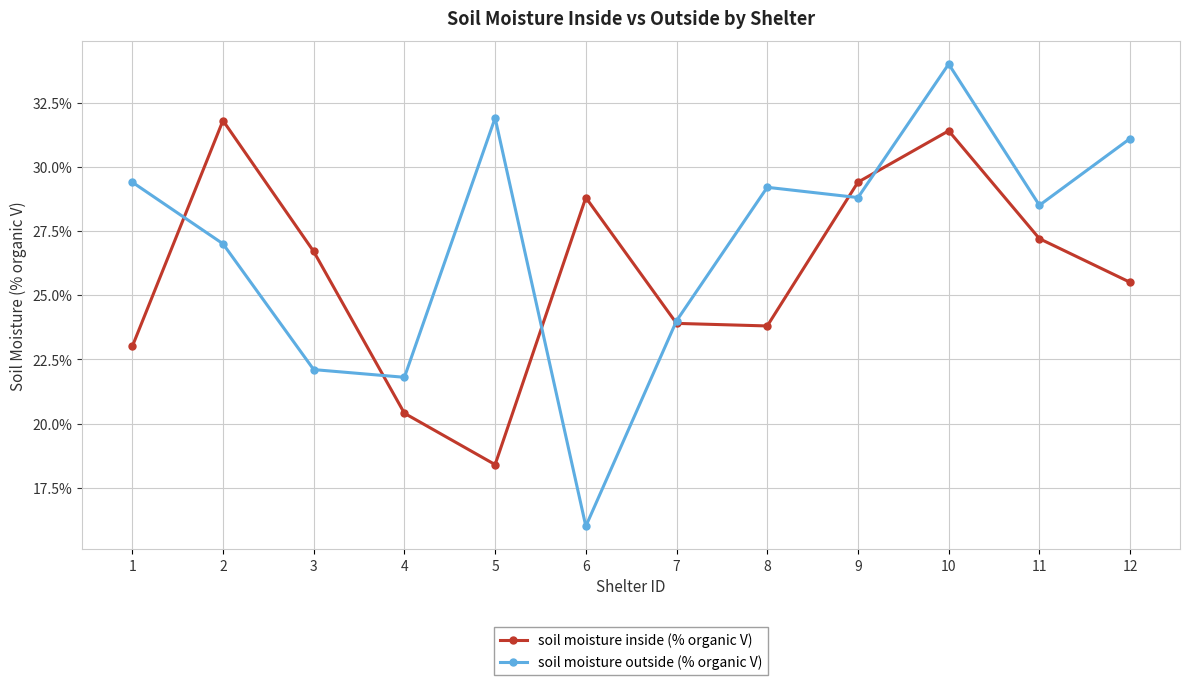

List the series in order of their overall mean, highest first.

soil moisture outside (% organic V), soil moisture inside (% organic V)